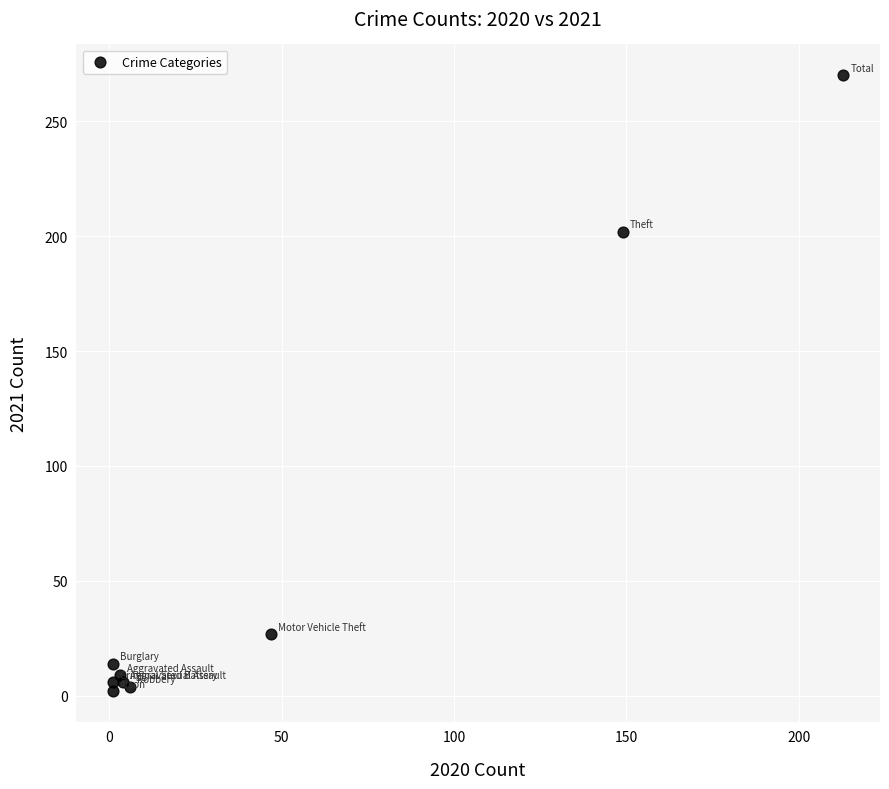

What Y value in the scatter plot is closest to 136?

202